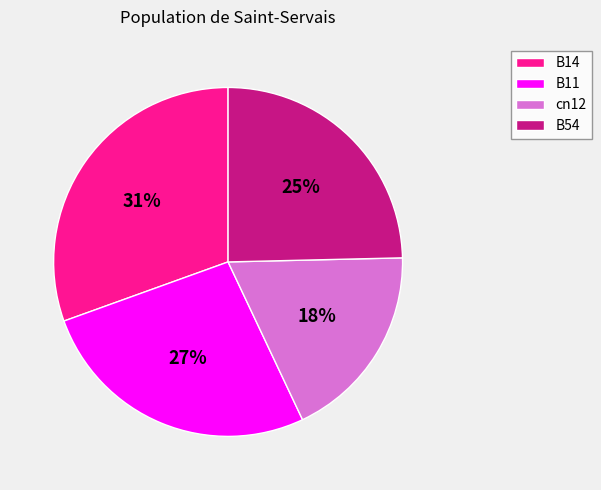

True or false: cn12 accounts for 18% of the total.

True